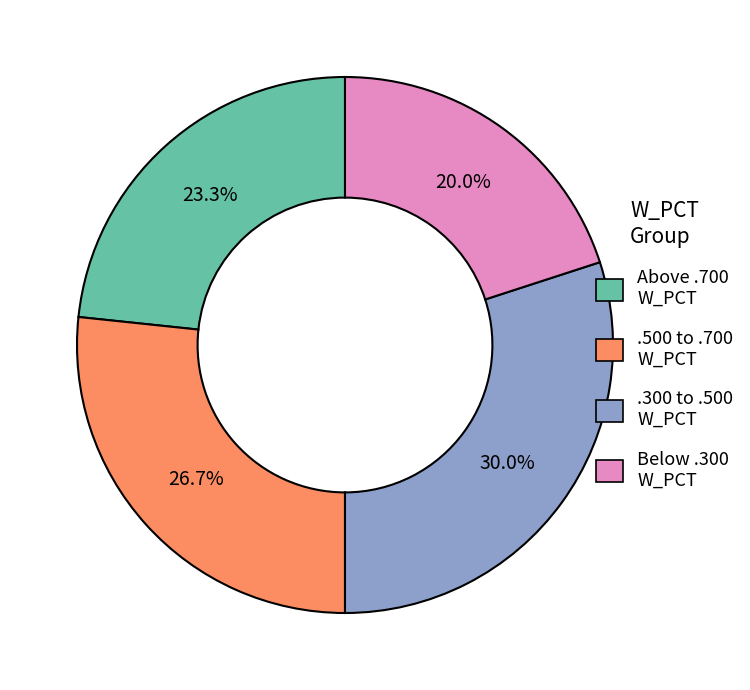

Is there a majority slice in this chart?

No